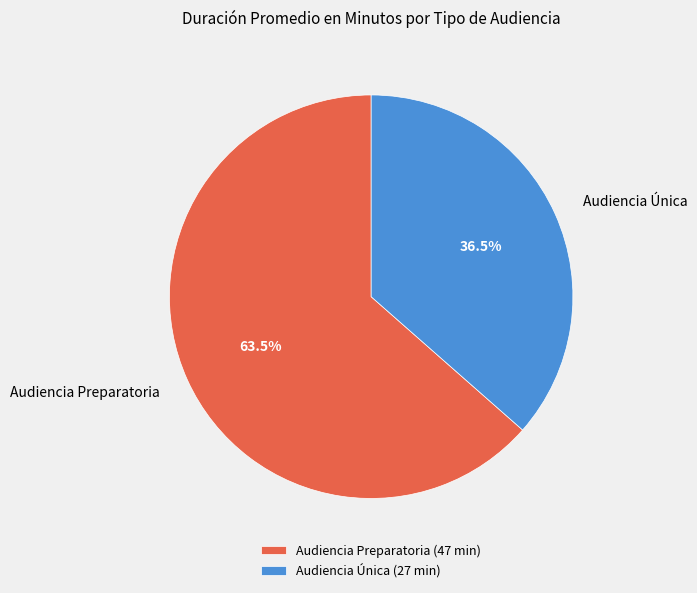

Which slice is the smallest?

Audiencia Única